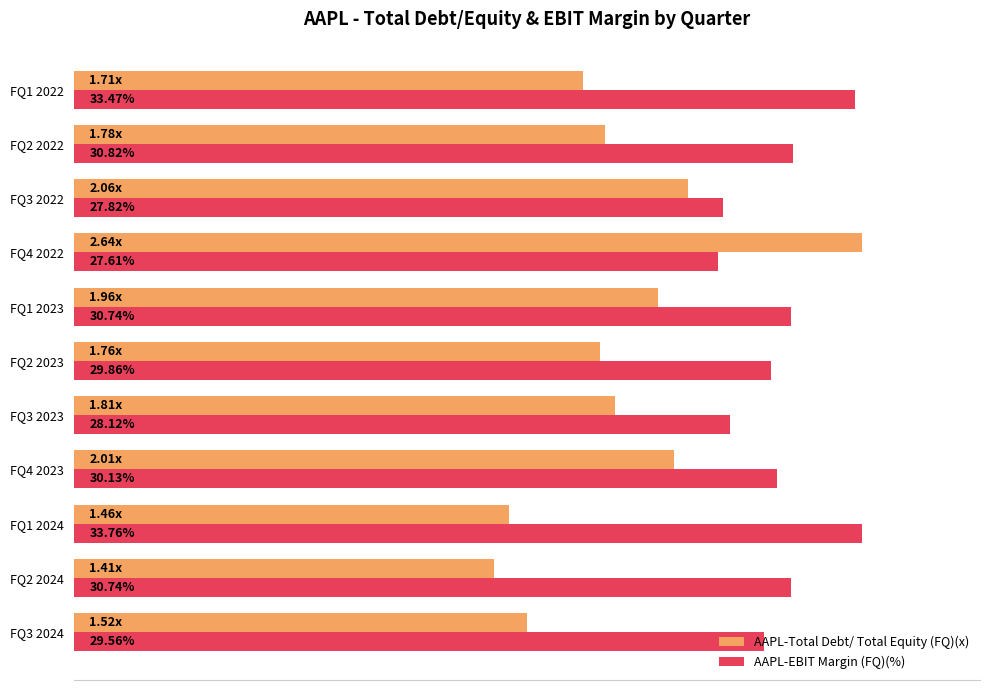

What are all the series names shown in the legend?

AAPL-Total Debt/ Total Equity (FQ)(x), AAPL-EBIT Margin (FQ)(%)